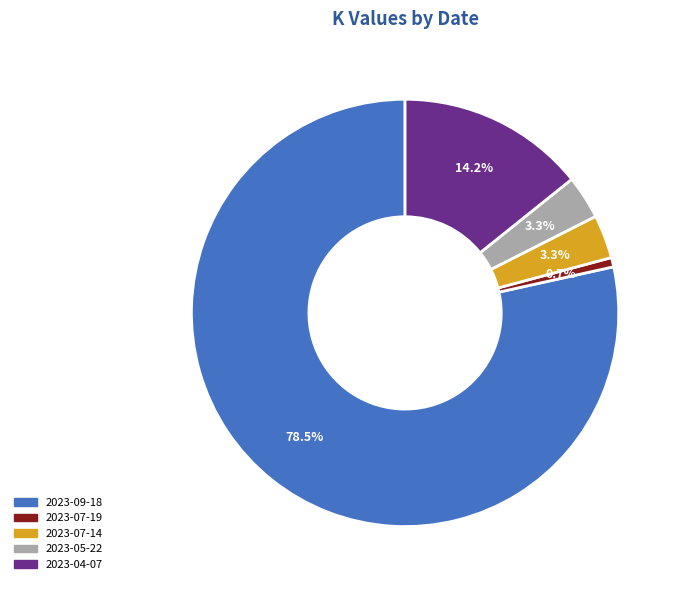

Combined, what portion of the pie is 2023-04-07 and 2023-09-18?

92.7%